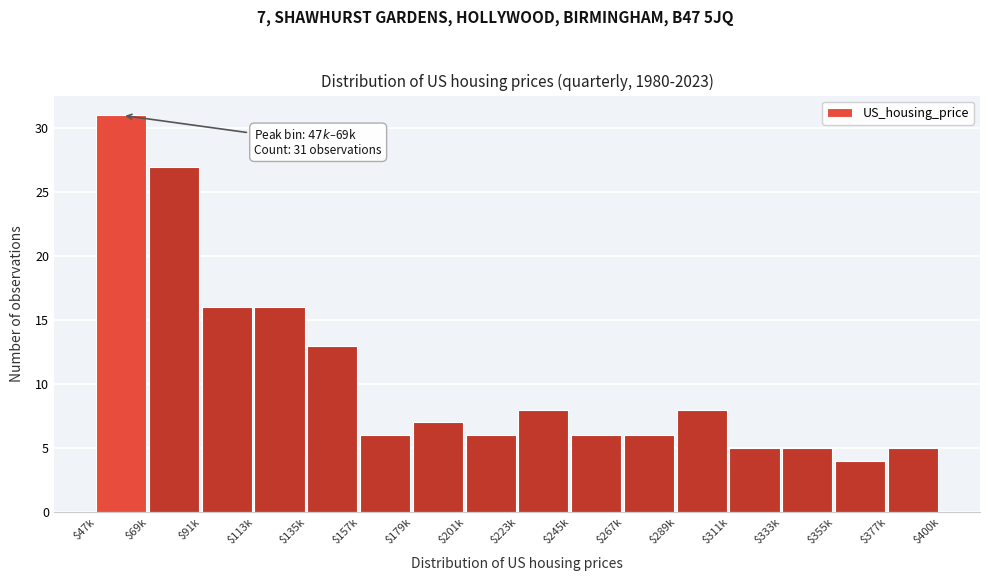

Reading left to right, extract all data points from this chart.

31	27	16	16	13	6	7	6	8	6	6	8	5	5	4	5